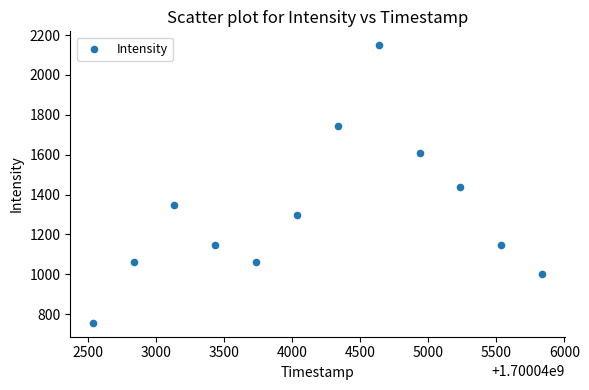

What is the average Y value?

1312.9